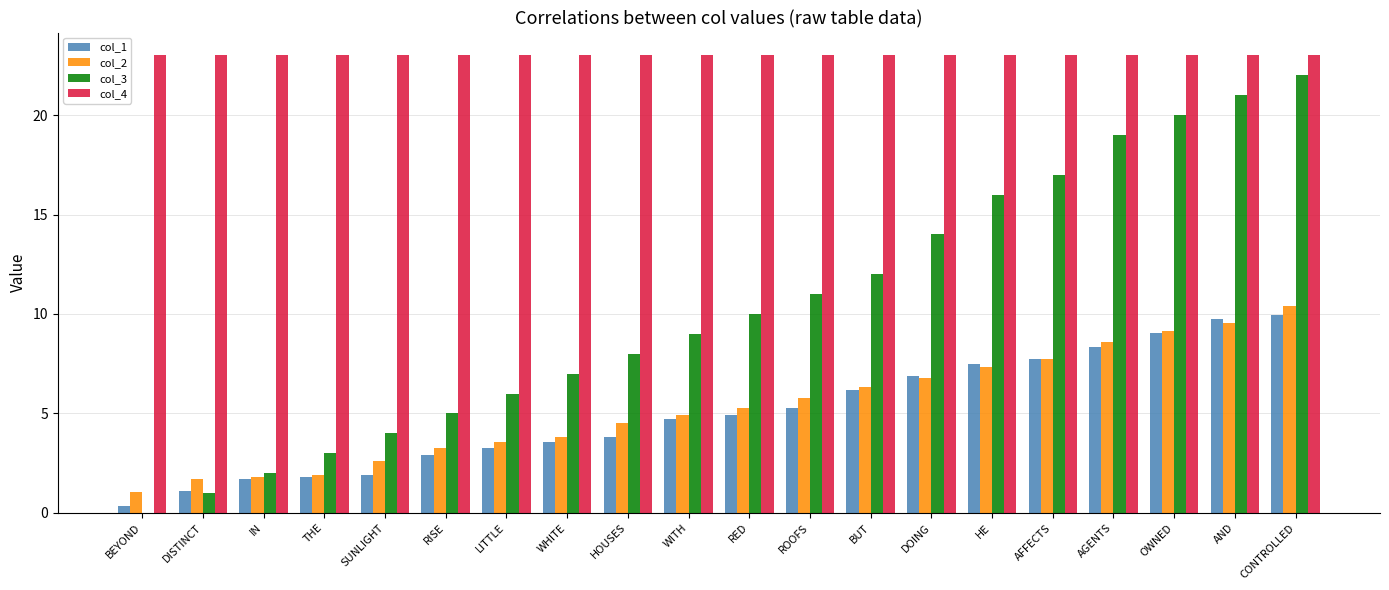

What is the difference between the col_1 values at DISTINCT and RED?

3.8